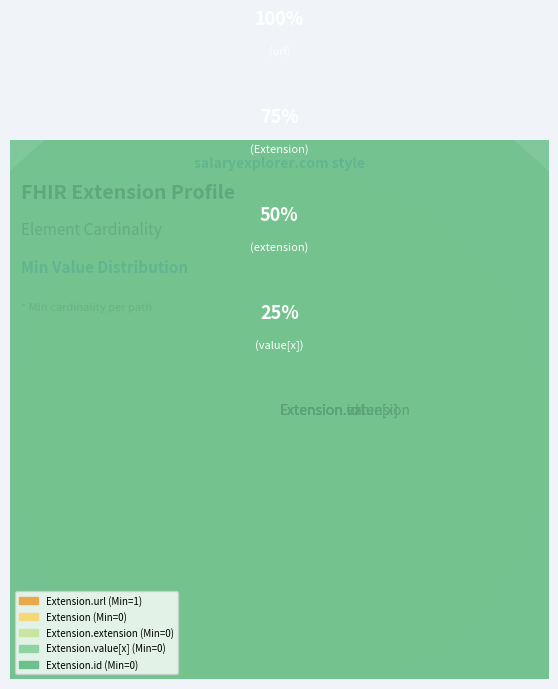

How many segments does this pie chart have?

5